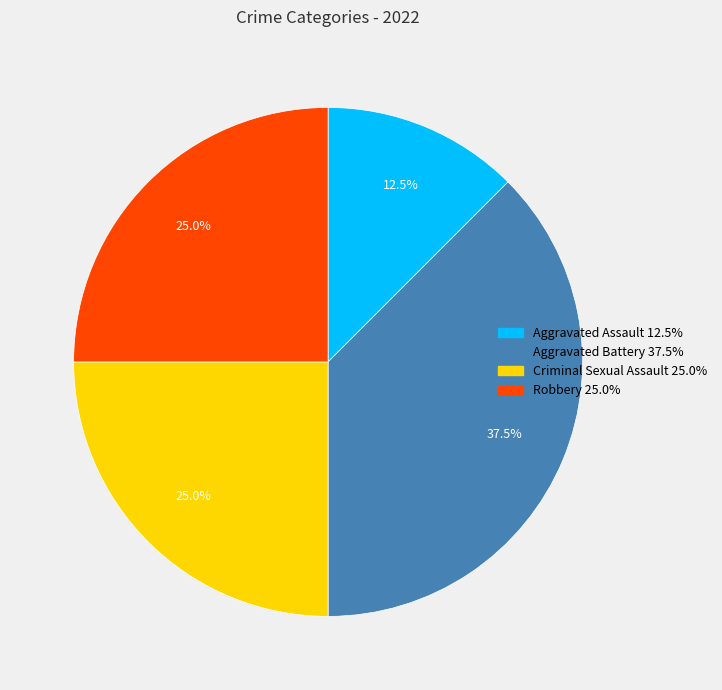

Approximately how many times larger is the value at Robbery compared to Aggravated Assault?

2.0